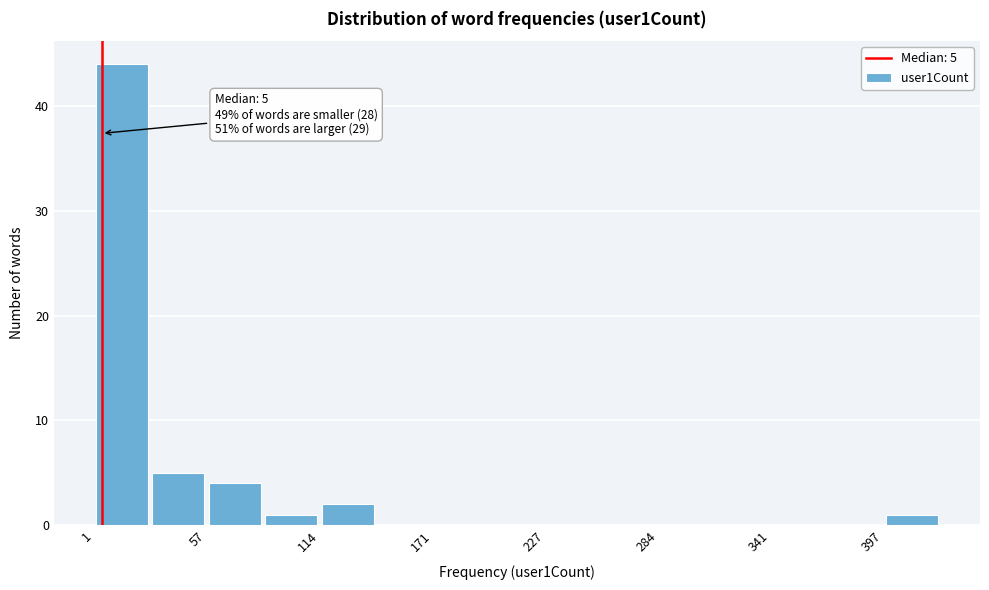

Read against the x-axis, roughly where is the centre of the tallest bar?

20